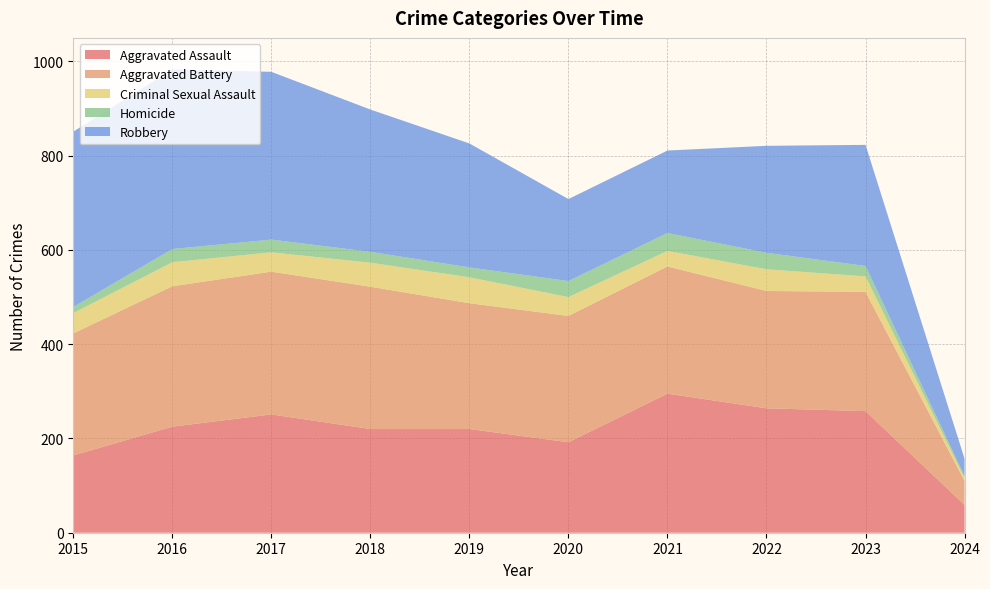

Reading left to right, extract all data points from this chart.

Aggravated Assault: 164	225	251	220	220	192	295	264	258	59
Aggravated Battery: 259	298	303	302	267	268	270	249	253	51
Criminal Sexual Assault: 43	51	41	51	55	40	33	46	33	6
Homicide: 13	28	27	23	21	34	38	35	22	4
Robbery: 372	381	356	302	263	174	175	227	257	37